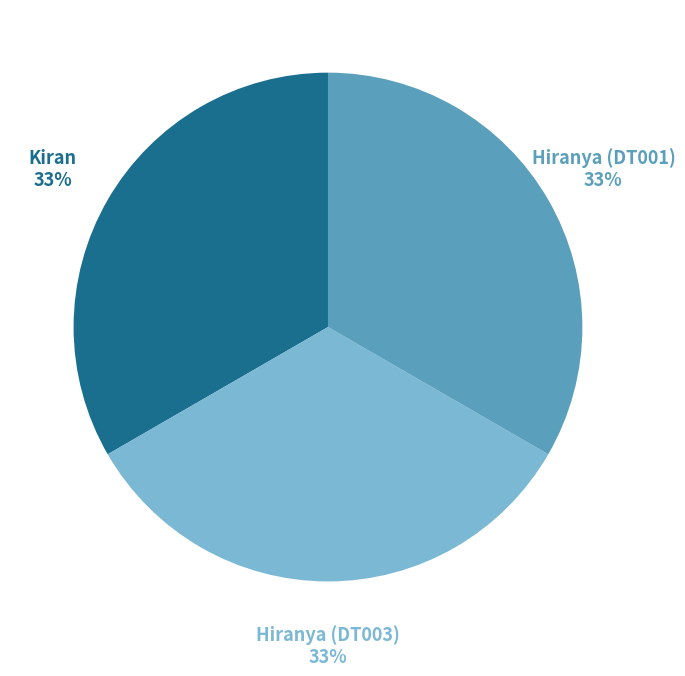

What is the ratio of the value at Kiran to the value at Hiranya (DT003)?

1.0